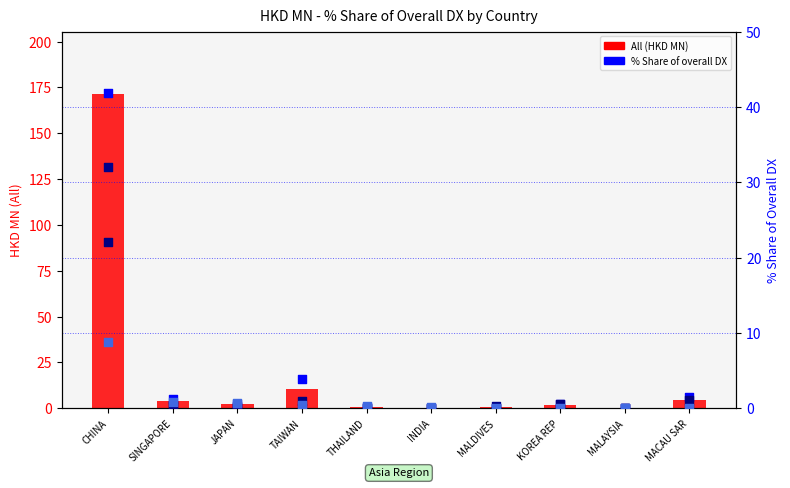

At how many categories does at least one series exceed 55?

1